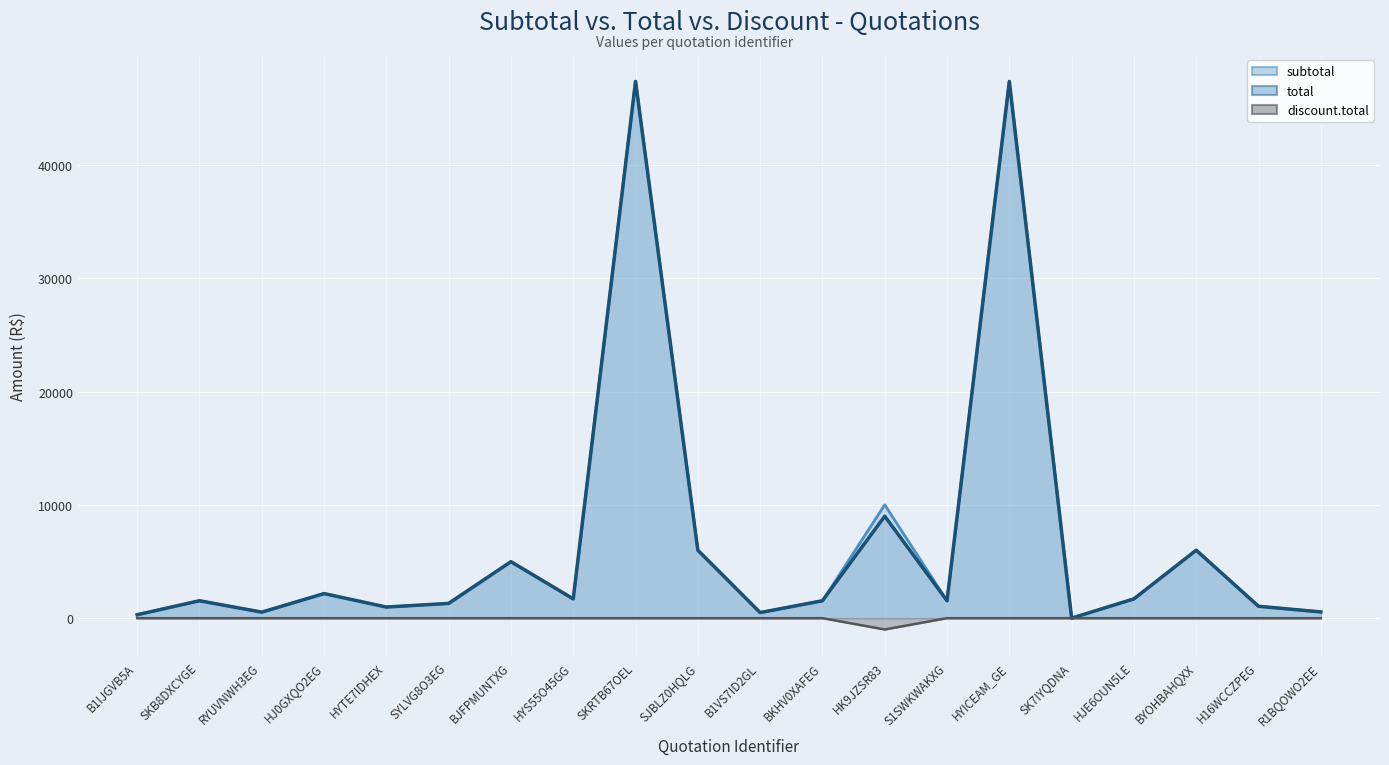

Which series has the largest range (max minus min)?

subtotal